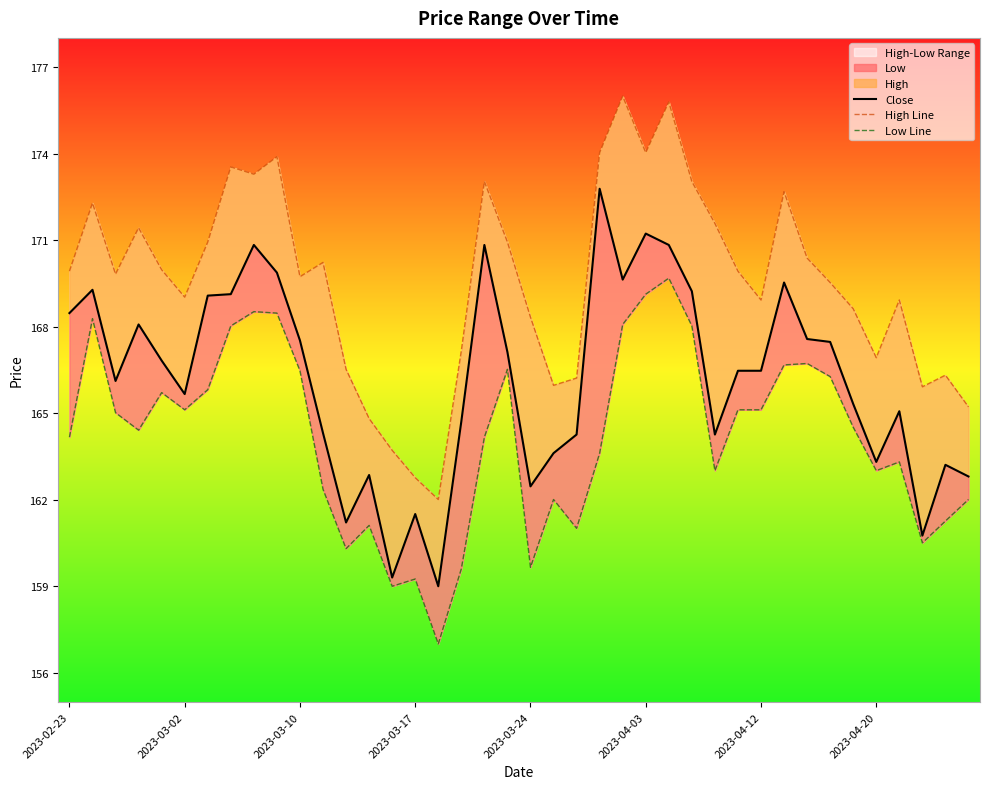

What is the average value of the High Line series?

169.3